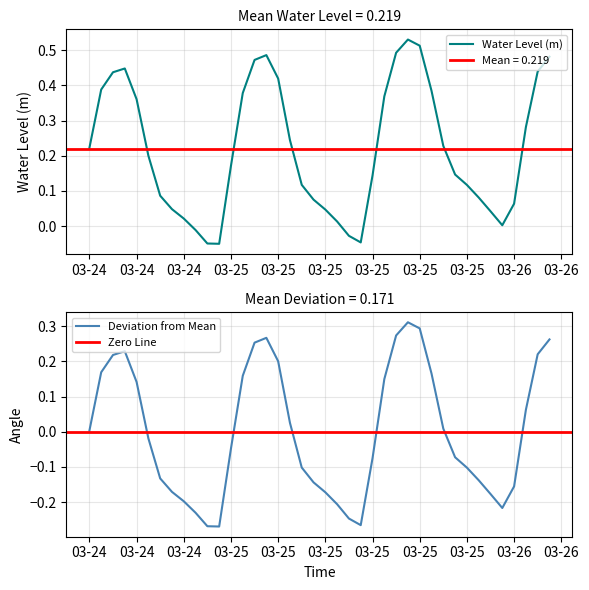

How many points are lower than both their immediate neighbors (excluding endpoints)?

3